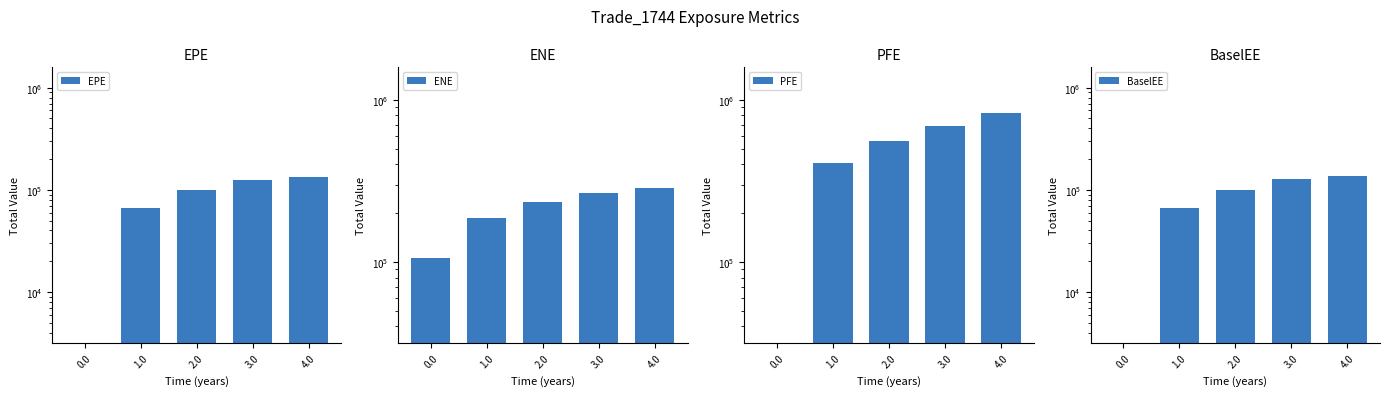

What is the total value across all series at 2.0?

990778.4